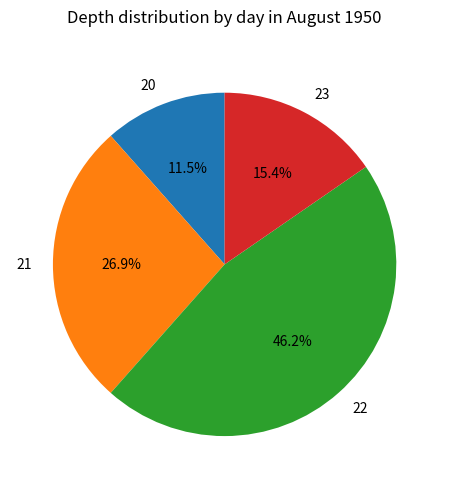

What is the total percentage of 23 and 20?

26.9%